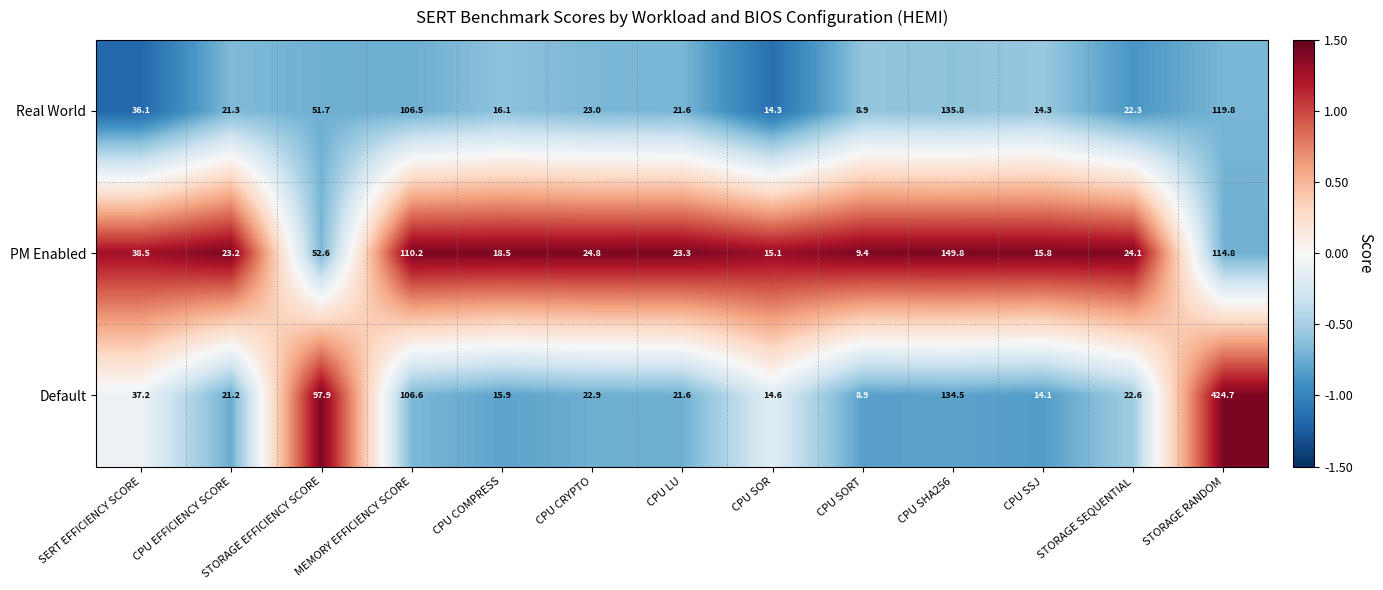

Is it true that Real World equals 17.9 at SERT EFFICIENCY SCORE?

False